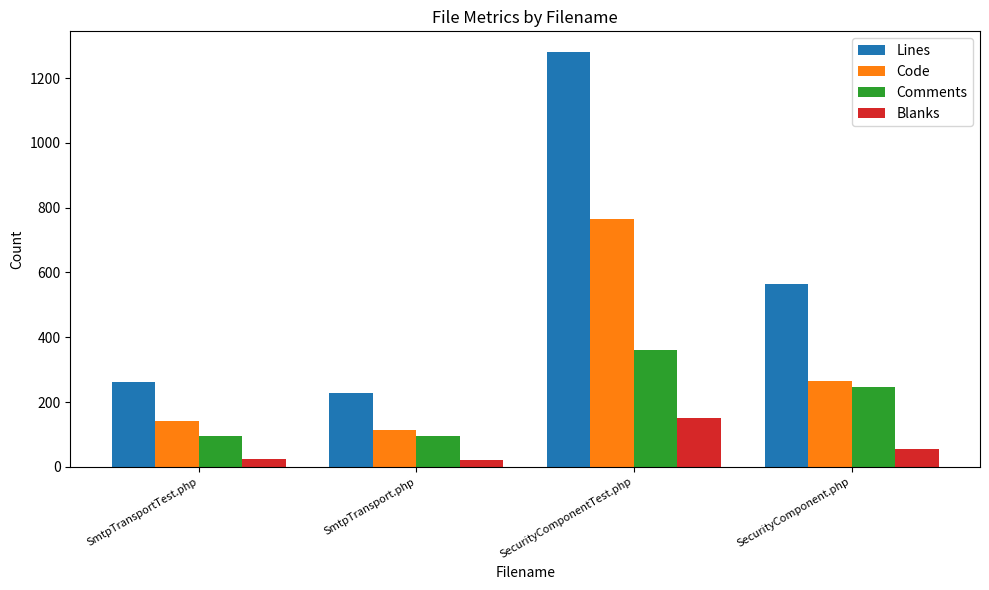

What is the difference between the highest and lowest values at SecurityComponentTest.php?

1128